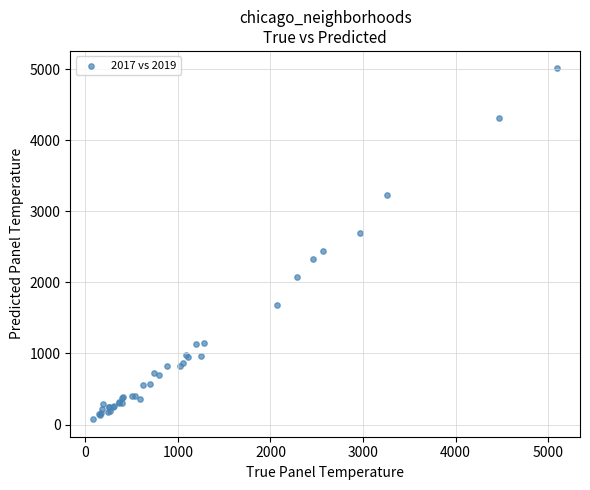

What Y value in the scatter plot is closest to 2542?

2441